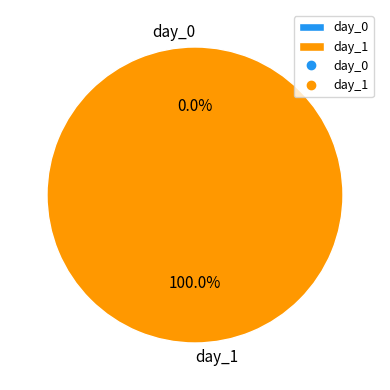

What percentage is the day_1 slice, to the nearest percent?

100%